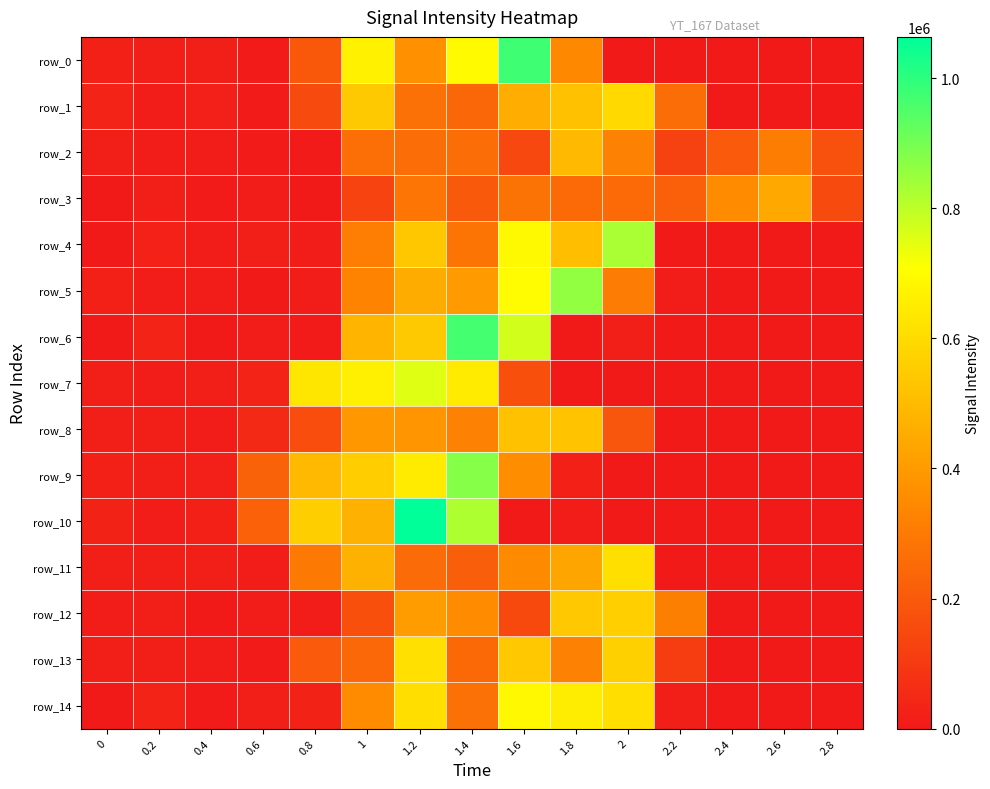

What is the difference between the maximum and minimum values in the row_8 series?

524690